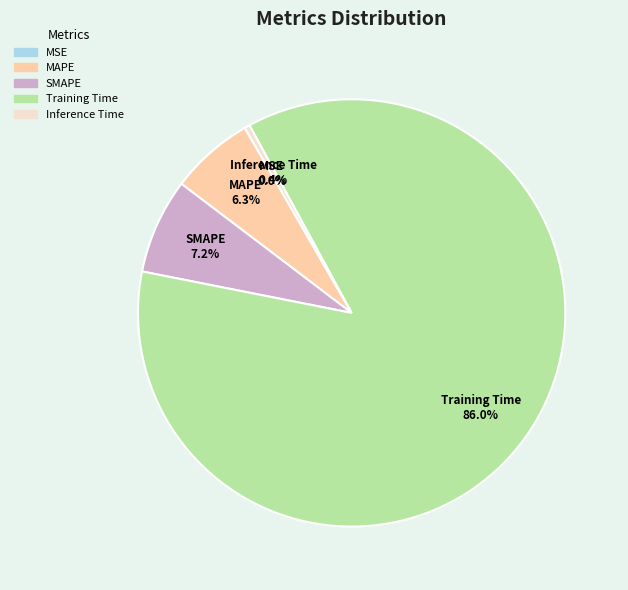

What percentage do MAPE and MSE together represent?

6.3%